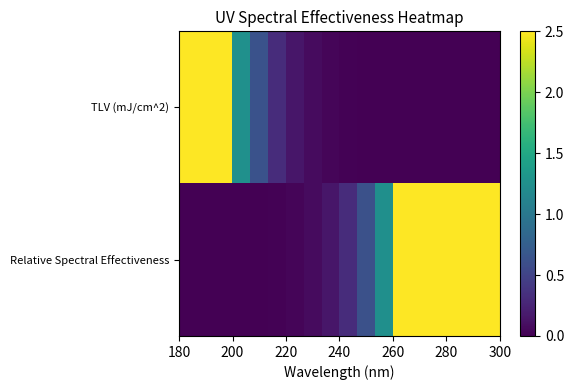

Which series has the largest range (max minus min)?

TLV (mJ/cm^2)